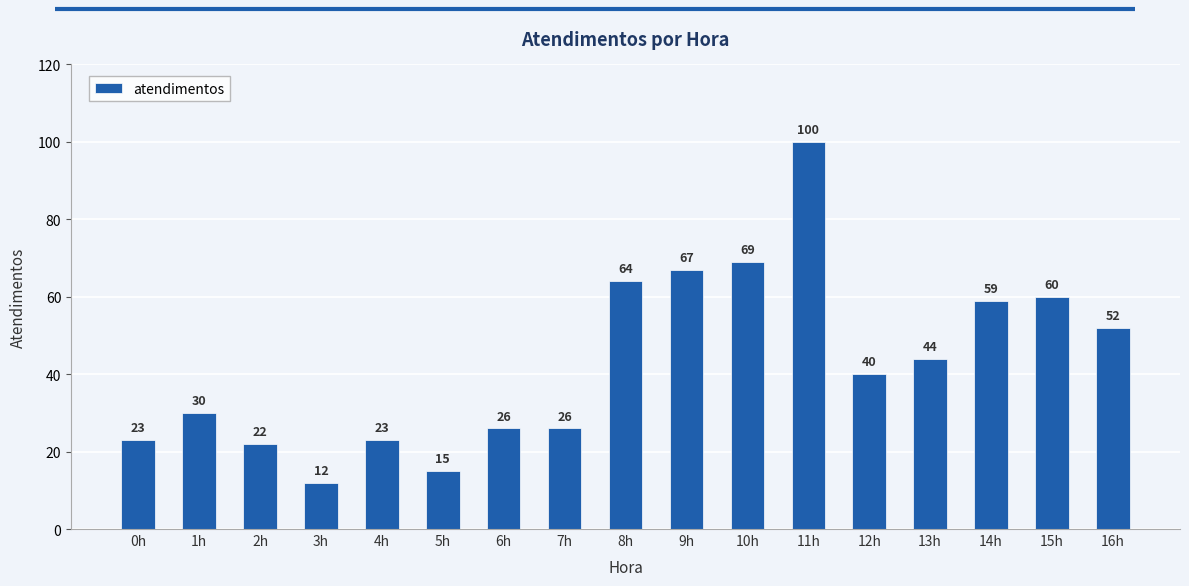

What is the label of the 15th bar from the left?

14h